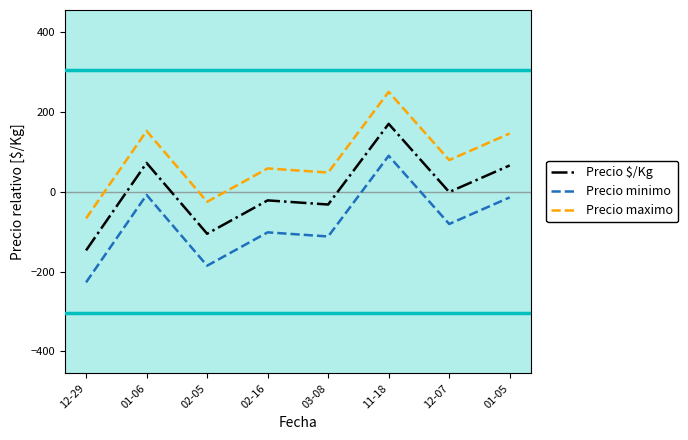

What is the difference between the highest and lowest values at 11-18?

160.0